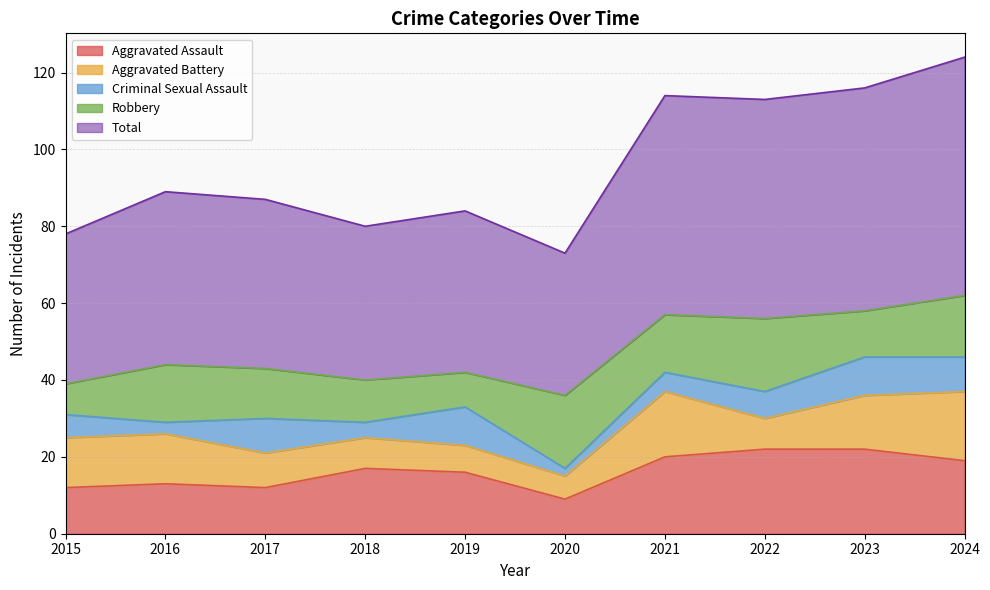

Reading left to right, transcribe all the data shown in this chart.

Aggravated Assault: 12	13	12	17	16	9	20	22	22	19
Aggravated Battery: 13	13	9	8	7	6	17	8	14	18
Criminal Sexual Assault: 6	3	9	4	10	2	5	7	10	9
Robbery: 8	15	13	11	9	19	15	19	12	16
Total: 39	45	44	40	42	37	57	57	58	62